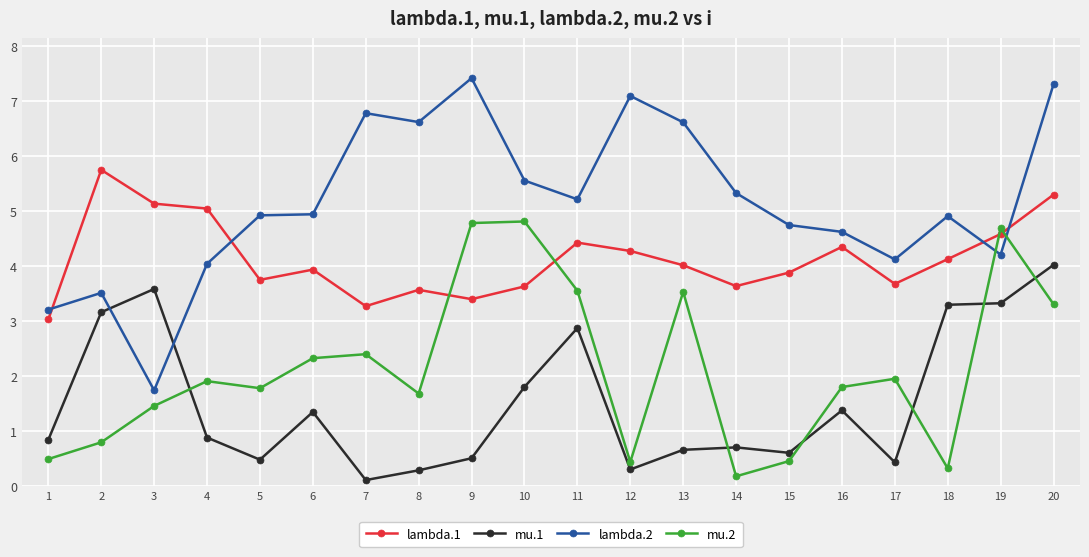

True or false: mu.2 has a value of 3.9 at 6.

False